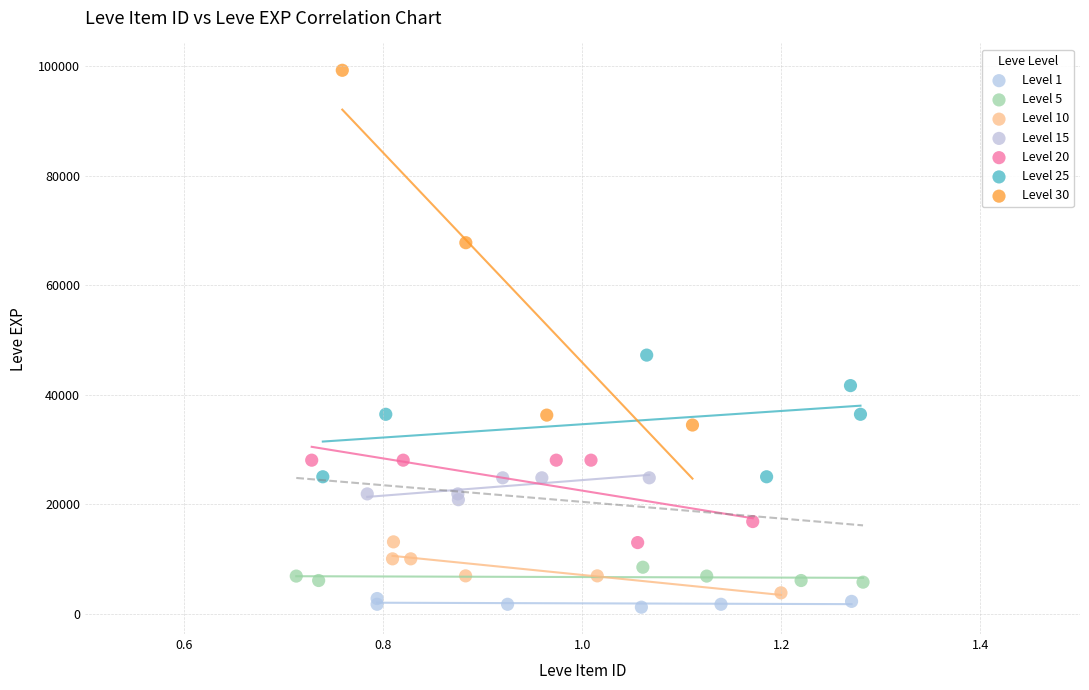

Which series has the widest spread of Y values?

Level 30